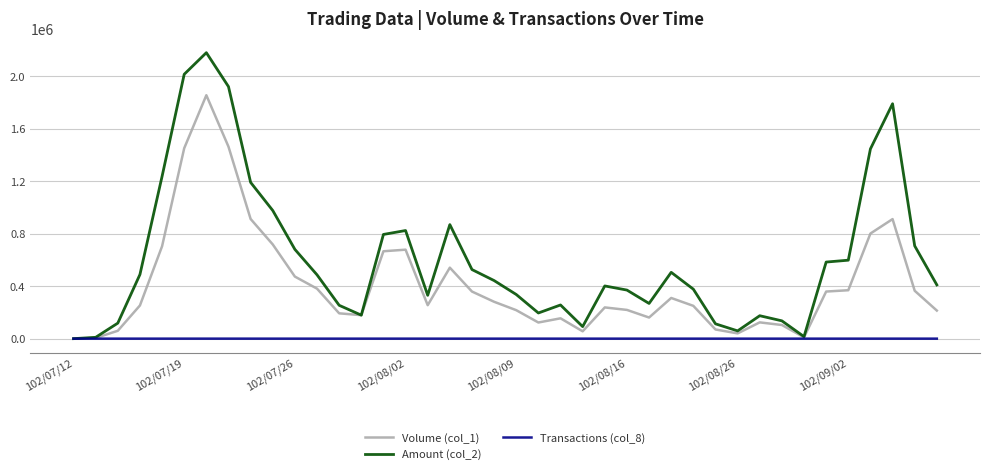

Which series has the widest spread of values?

Amount (col_2)